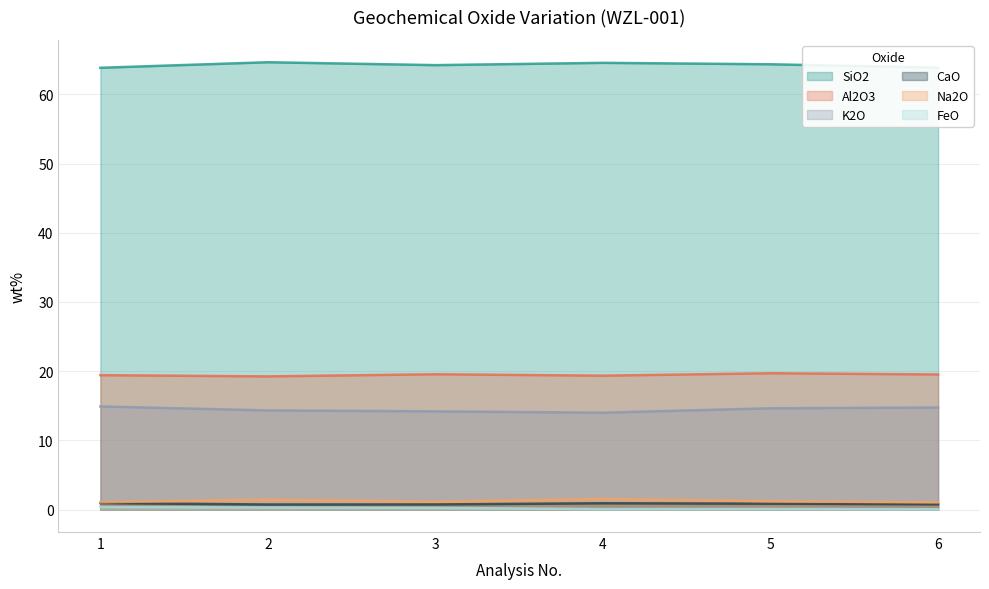

True or false: SiO2 has more than 1 points higher than both neighbors.

True